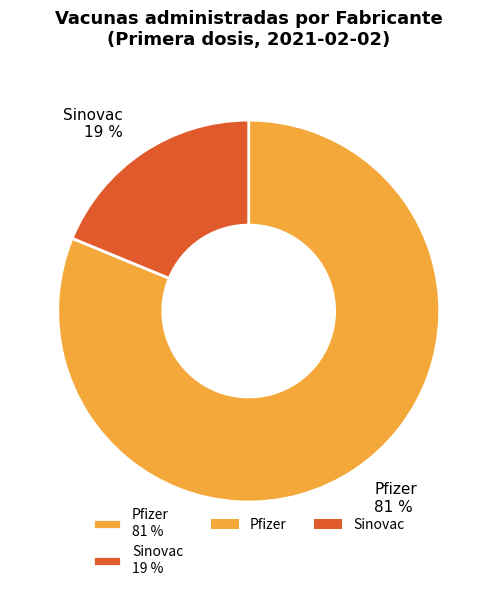

The Pfizer 81 % slice represents 81% of the pie. True or false?

True